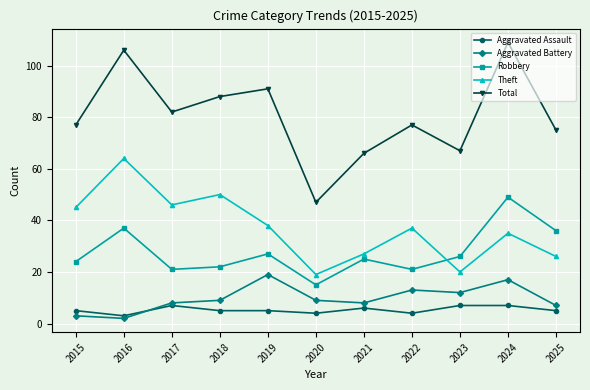

Reading right to left, transcribe all the data shown in this chart.

Aggravated Assault: 5	7	7	4	6	4	5	5	7	3	5
Aggravated Battery: 7	17	12	13	8	9	19	9	8	2	3
Robbery: 36	49	26	21	25	15	27	22	21	37	24
Theft: 26	35	20	37	27	19	38	50	46	64	45
Total: 75	109	67	77	66	47	91	88	82	106	77